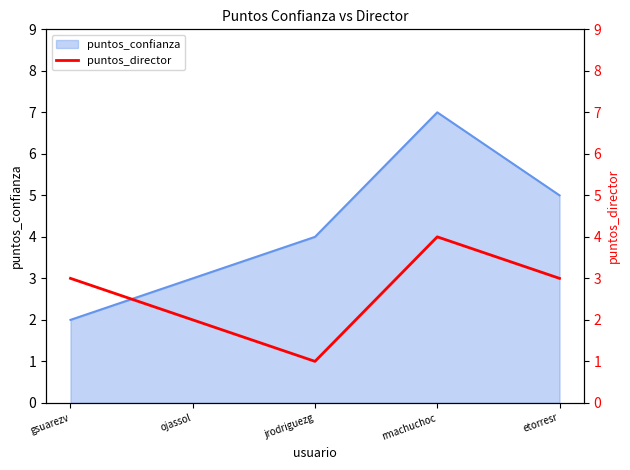

List the labels in order of puntos_confianza value, smallest first.

gsuarezv, ojassol, jrodriguezg, etorresr, rmachuchoc